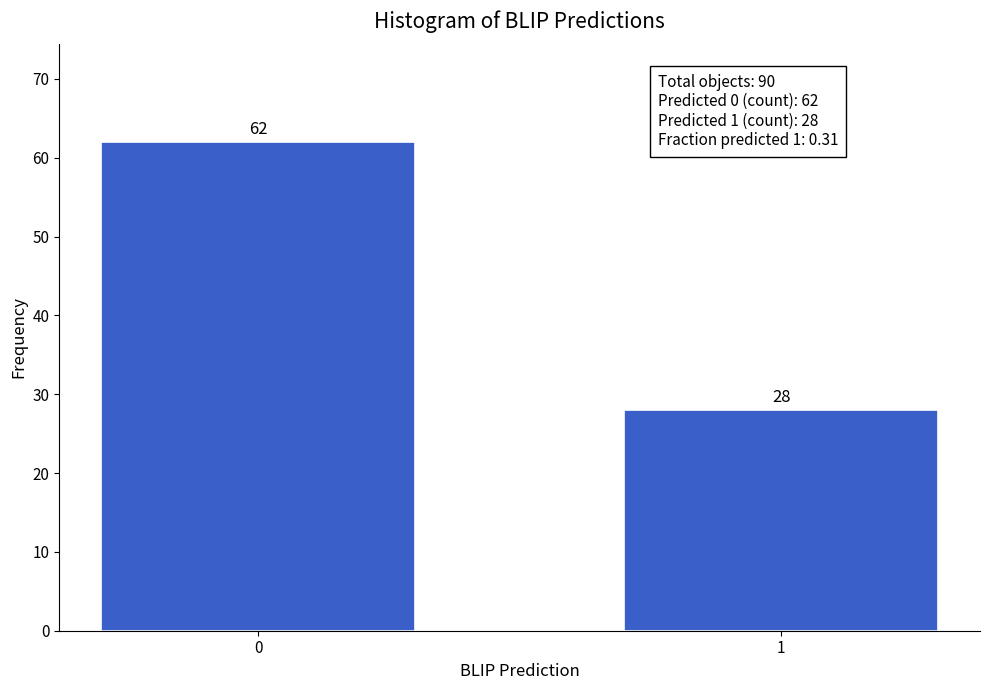

Reading right to left, list all the values displayed in this chart.

1=28	0=62